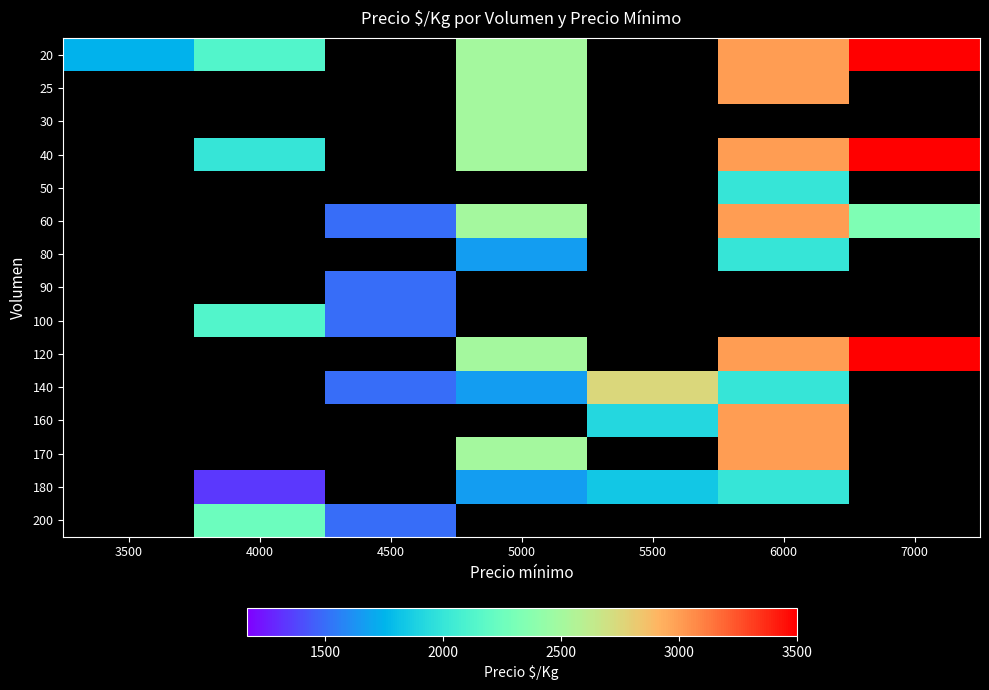

What is the spread (max minus min) of values at 5000?

833.0